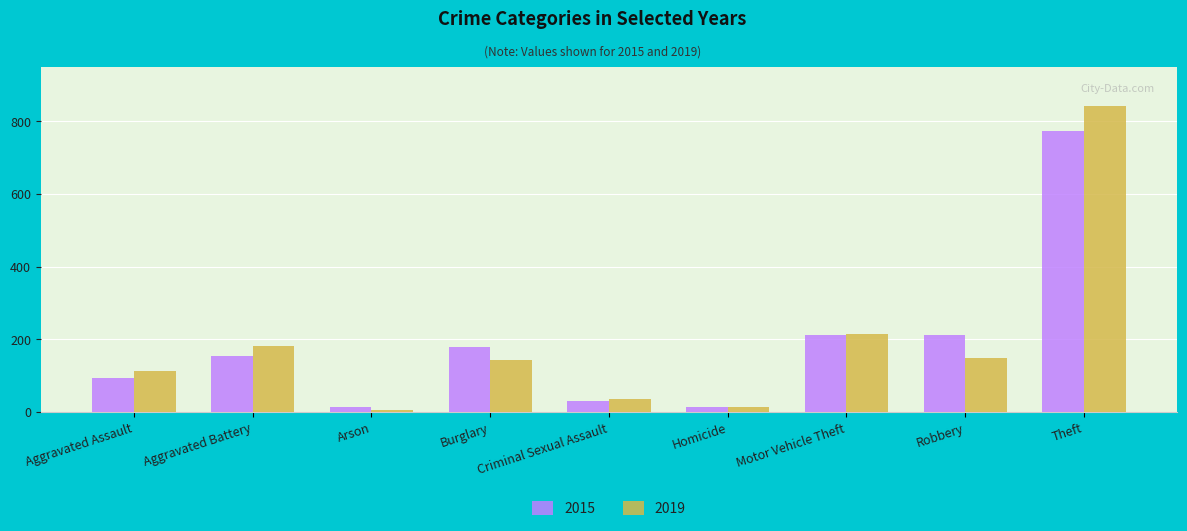

Between Aggravated Assault and Arson, which series saw the biggest shift?

2019